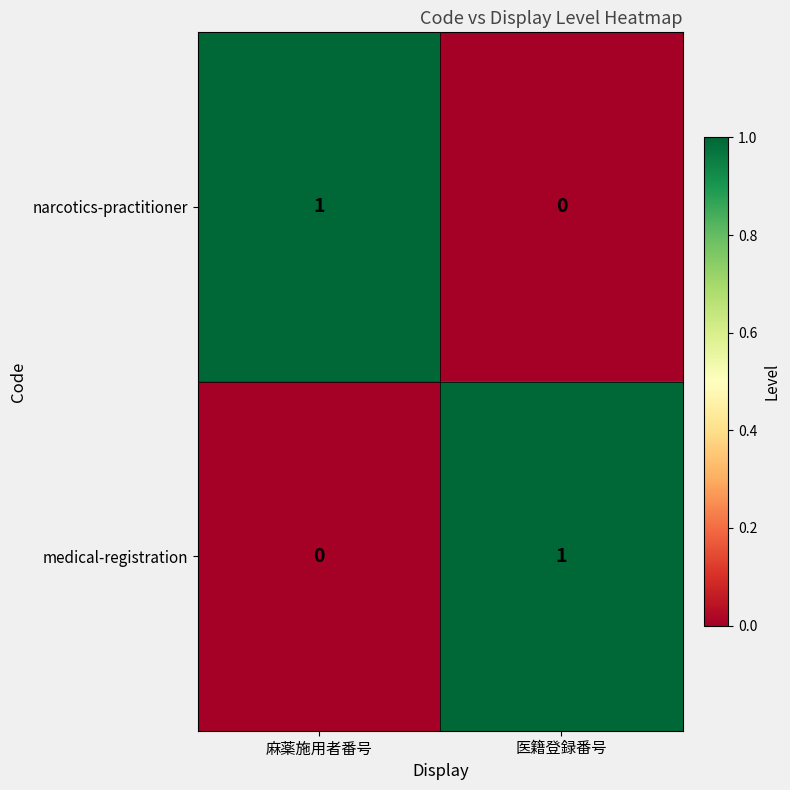

Rank the series at 医籍登録番号 from lowest to highest value.

narcotics-practitioner, medical-registration